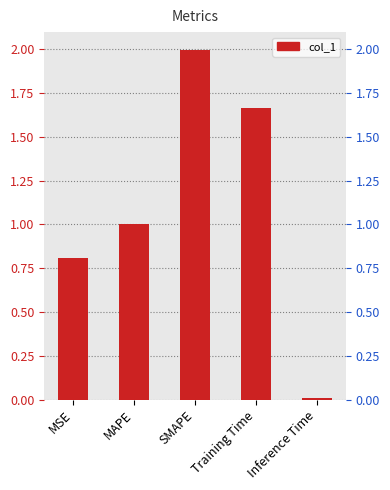

Is it true that the value at SMAPE is 3.4?

False